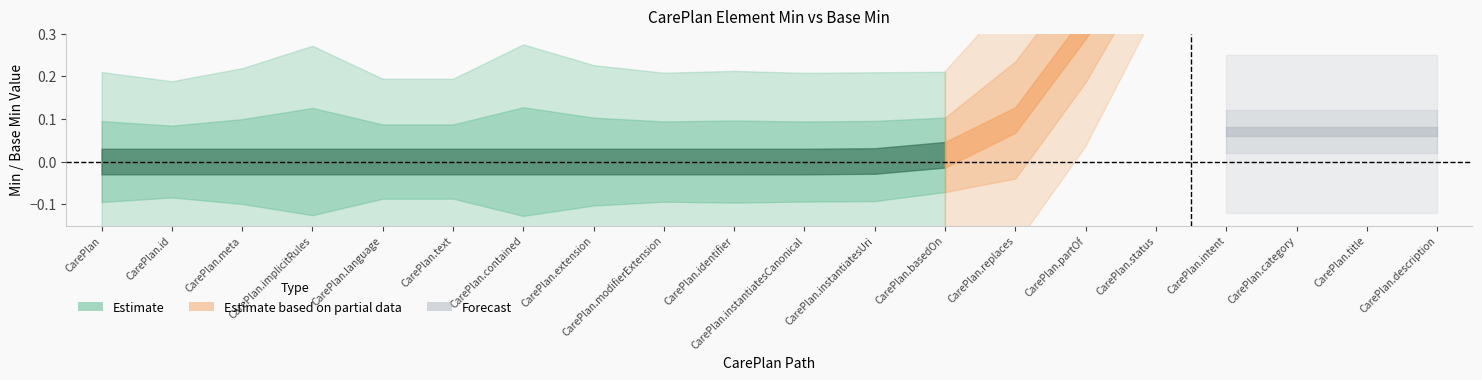

At which category is the sum across all series the highest?

CarePlan.status